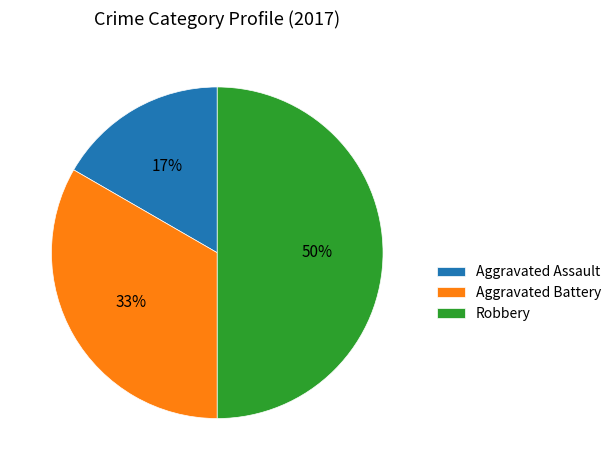

The Aggravated Battery slice represents 46% of the pie. True or false?

False